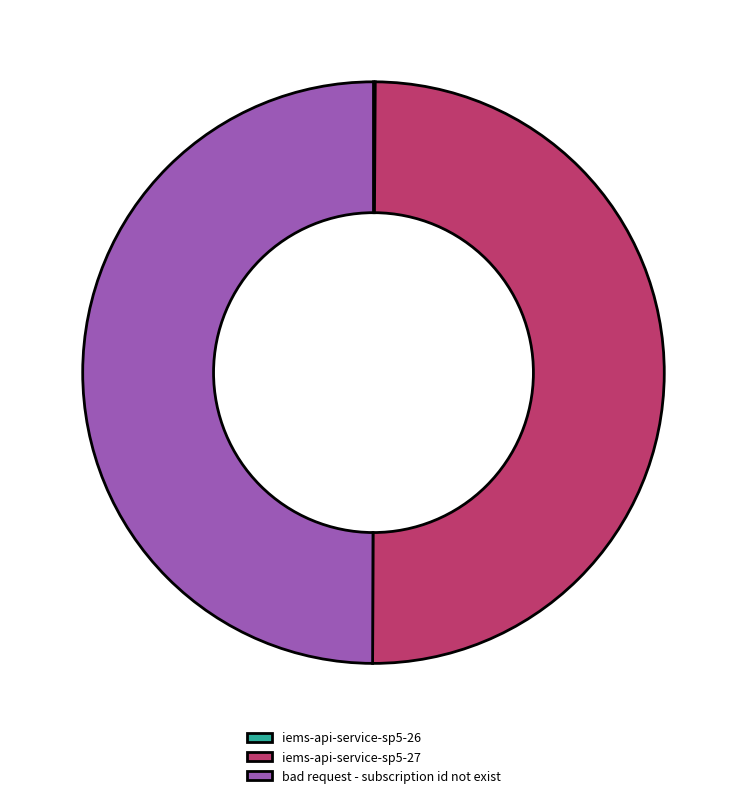

Do iems-api-service-sp5-27 and bad request - subscription id not exist together represent more than half of the pie?

Yes